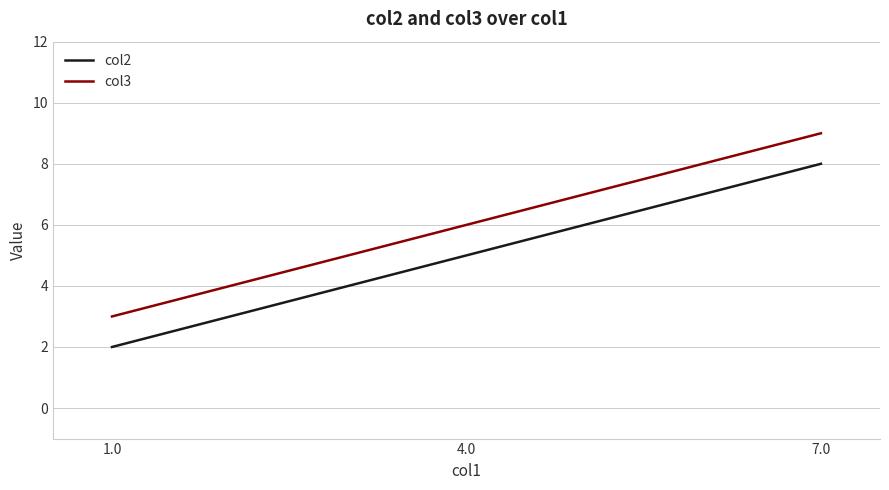

What is the approximate value of col3 at 1.0?

3